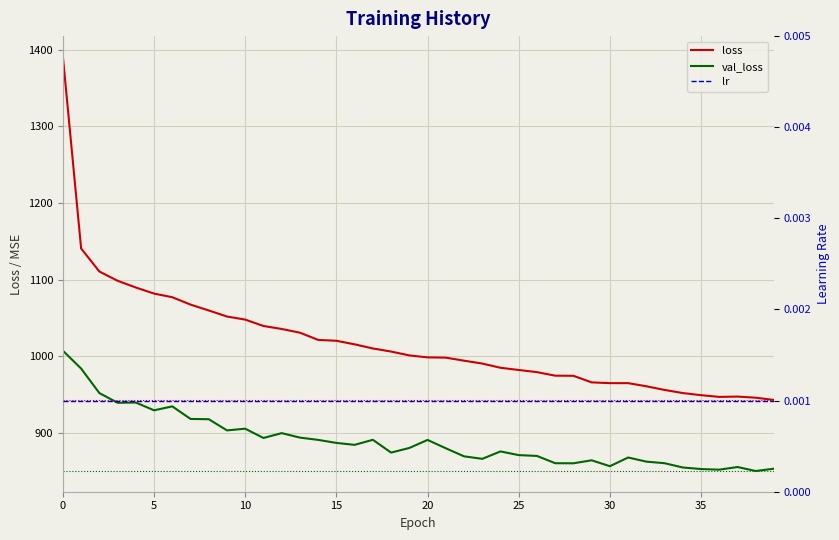

At how many categories does at least one series exceed 58?

40